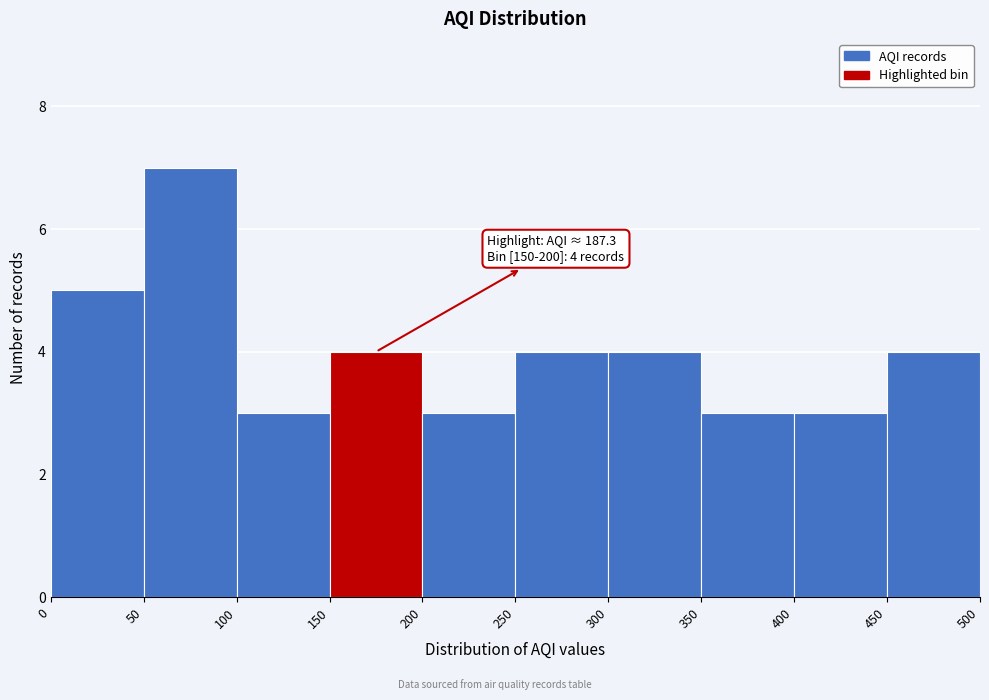

Over which range of the x-axis is the bar tallest?

50 to 100